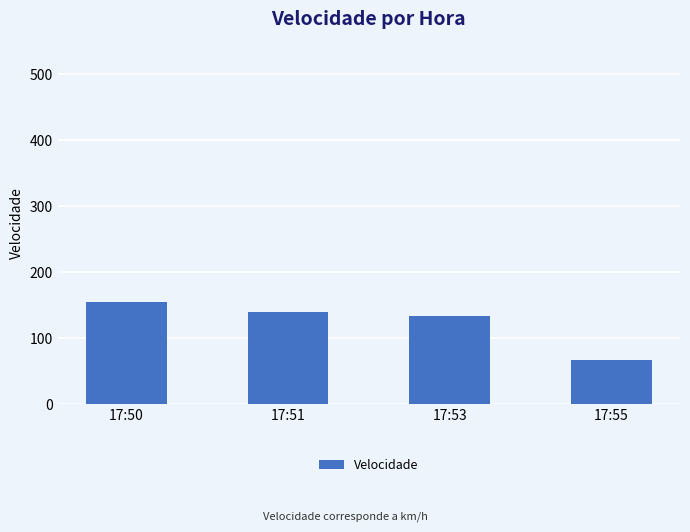

Is it true that the value at 17:51 is 77?

False